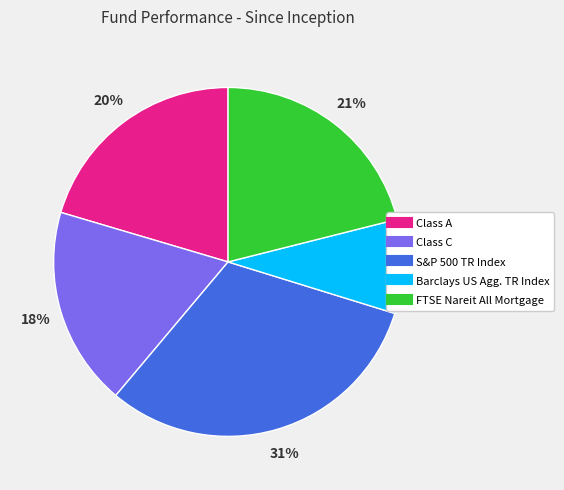

Does S&P 500 TR Index represent more than half of the total?

No